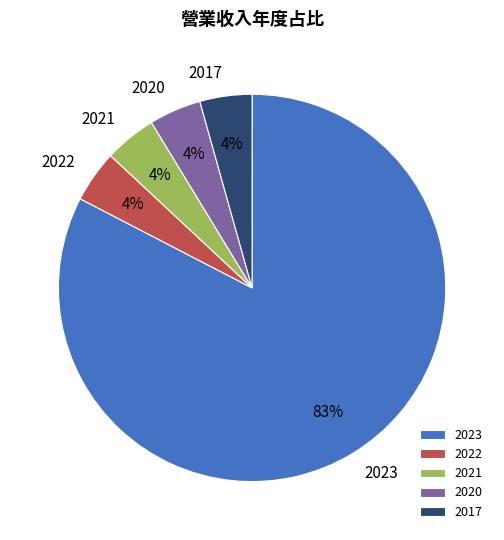

Does 2023 represent more than half of the total?

Yes